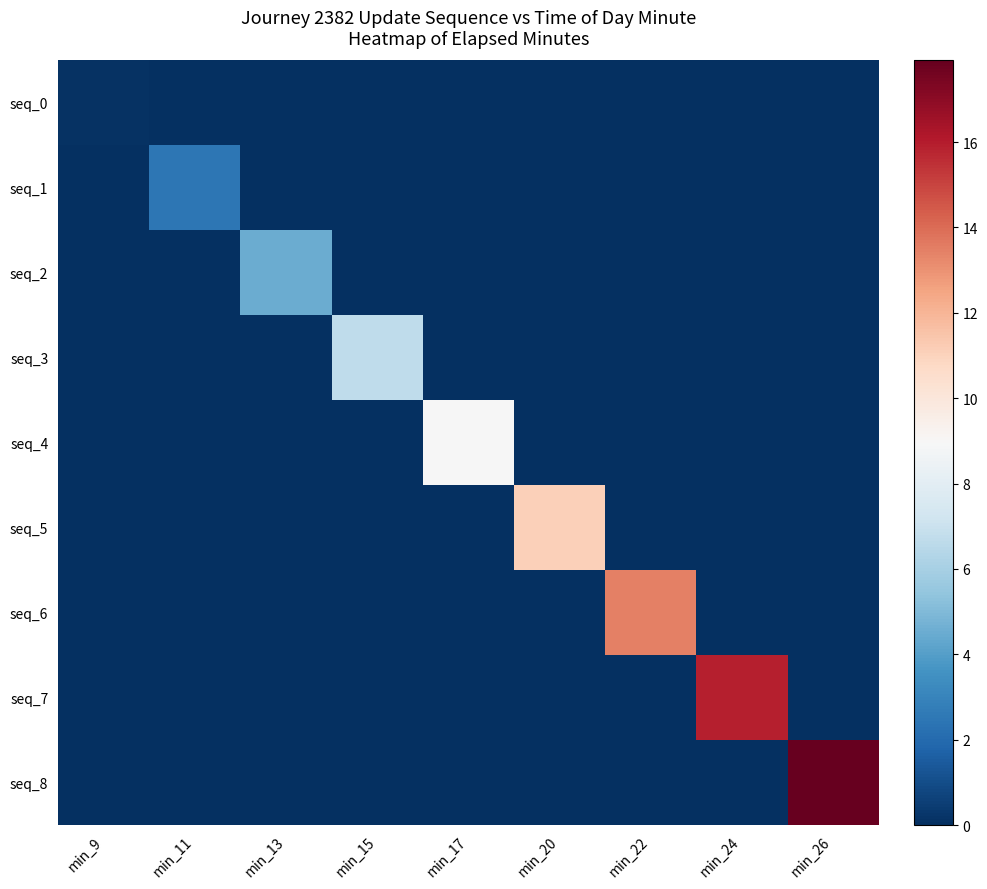

What is the difference between the highest and lowest values at min_17?

8.9